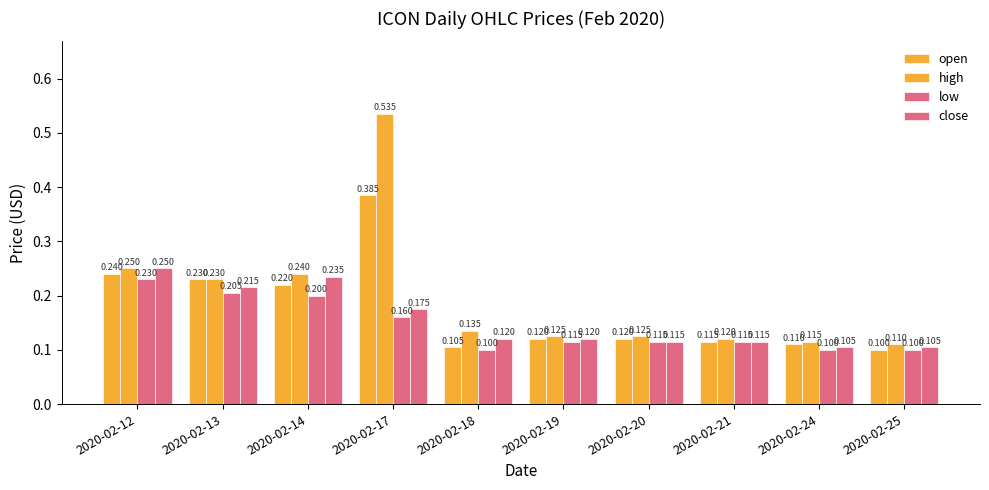

What is the value of the close bar at the 3rd from the left?

0.2